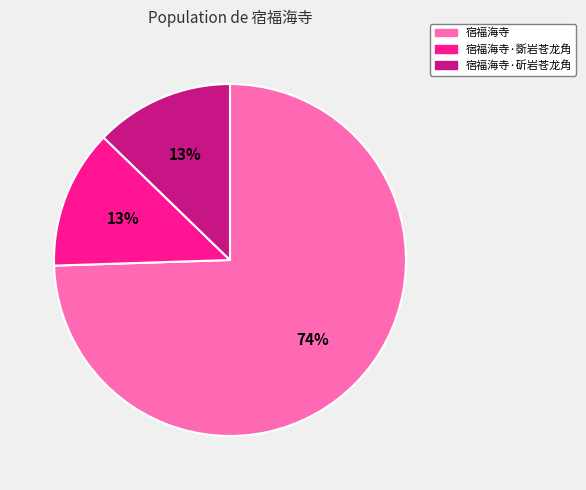

To the nearest percent, what is the combined percentage of 宿福海寺·斲岩苍龙角 and 宿福海寺?

87%